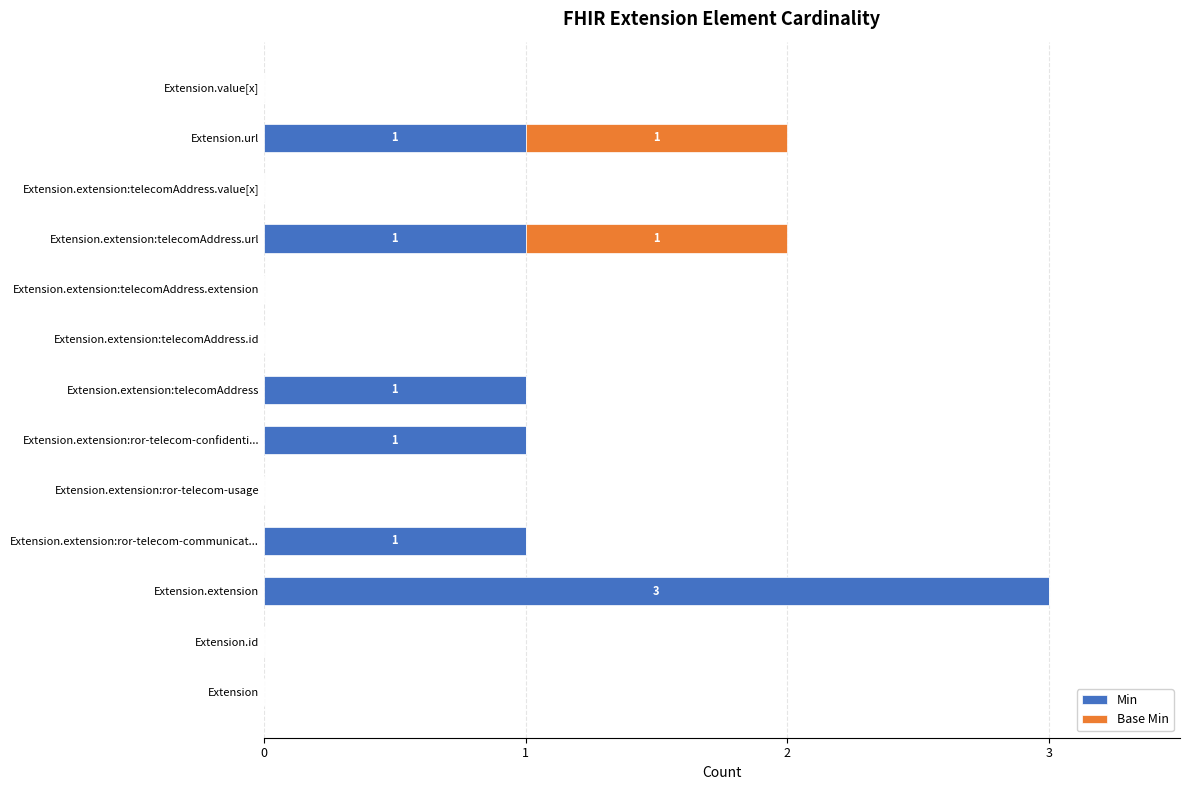

What is the maximum value for Min?

3